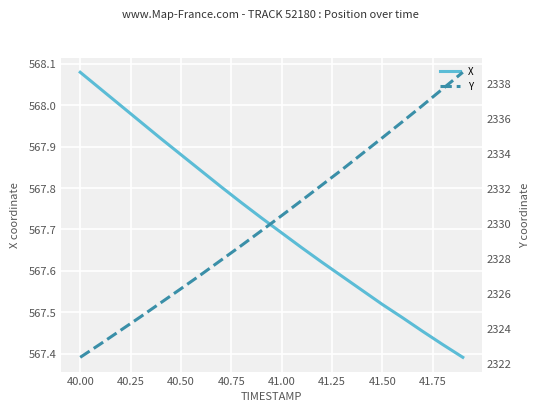

What are all the series names shown in the legend?

X, Y